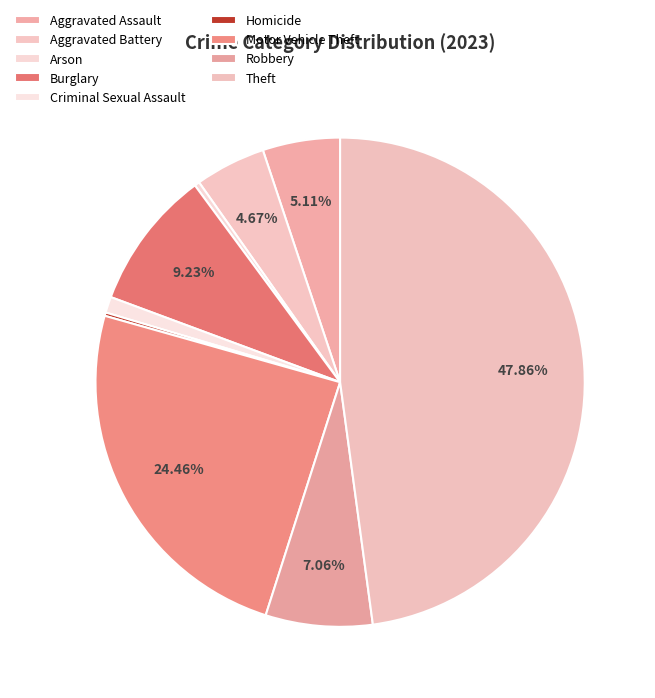

How many slices are in this pie chart?

9